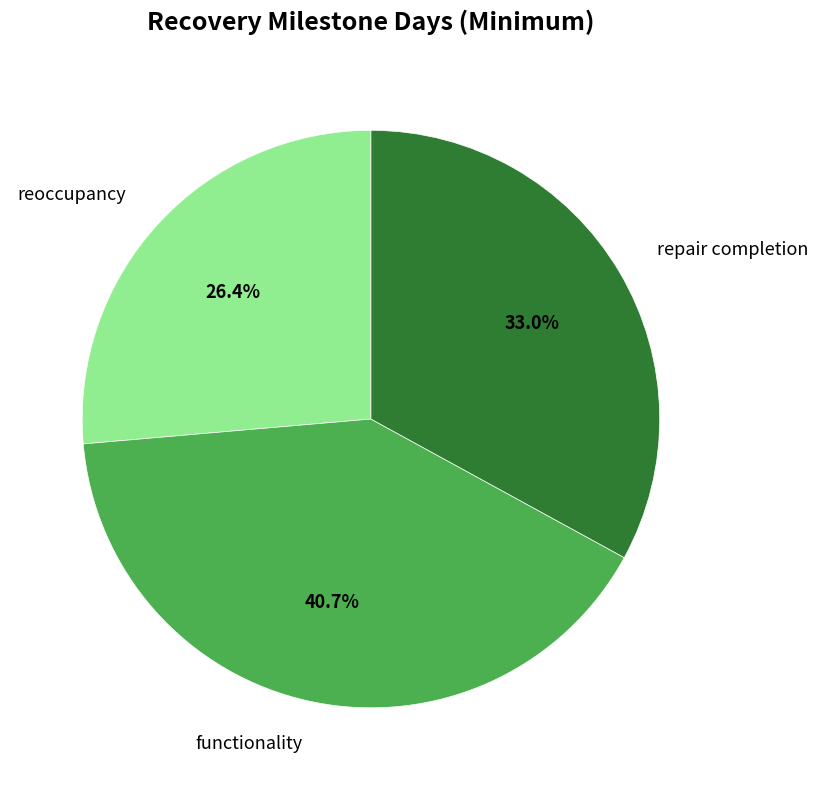

True or false: reoccupancy accounts for 26% of the total.

True